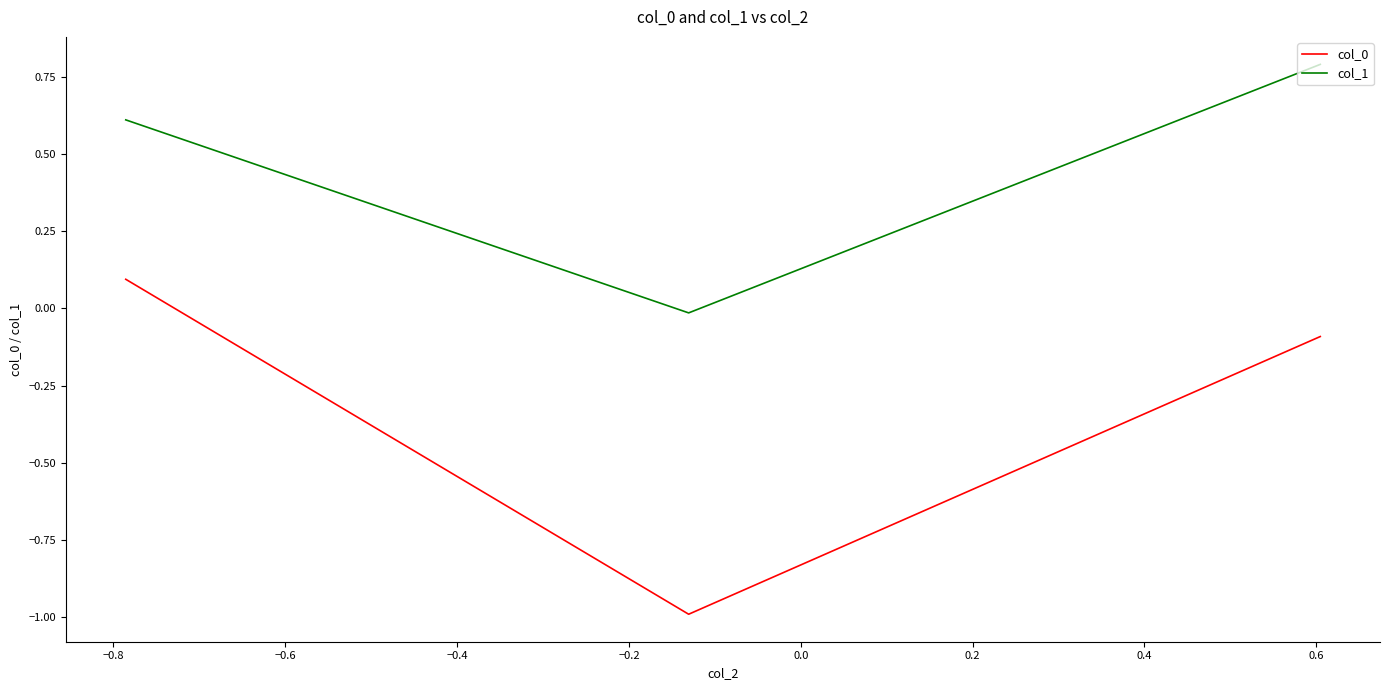

What is the minimum value shown in the chart?

-1.0